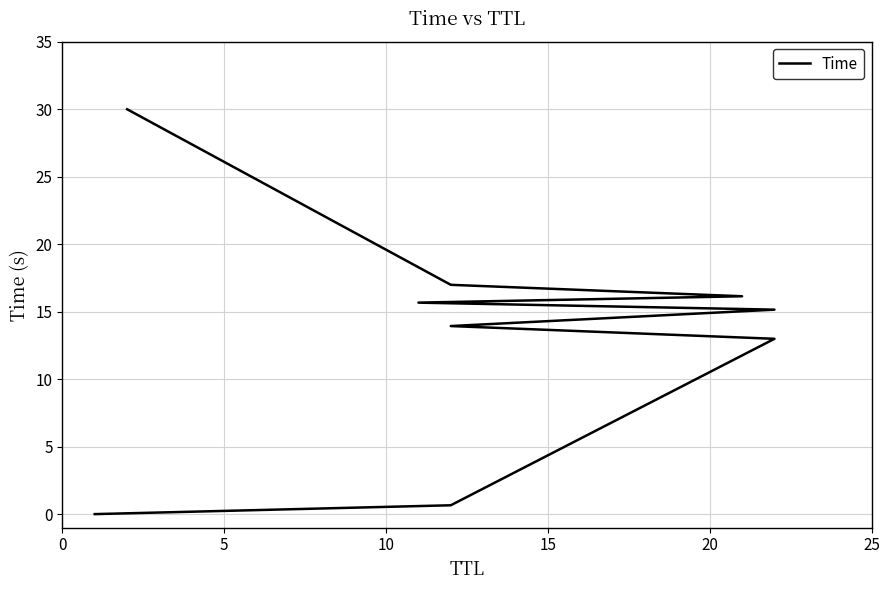

The value at 0 is 0.9. True or false?

False